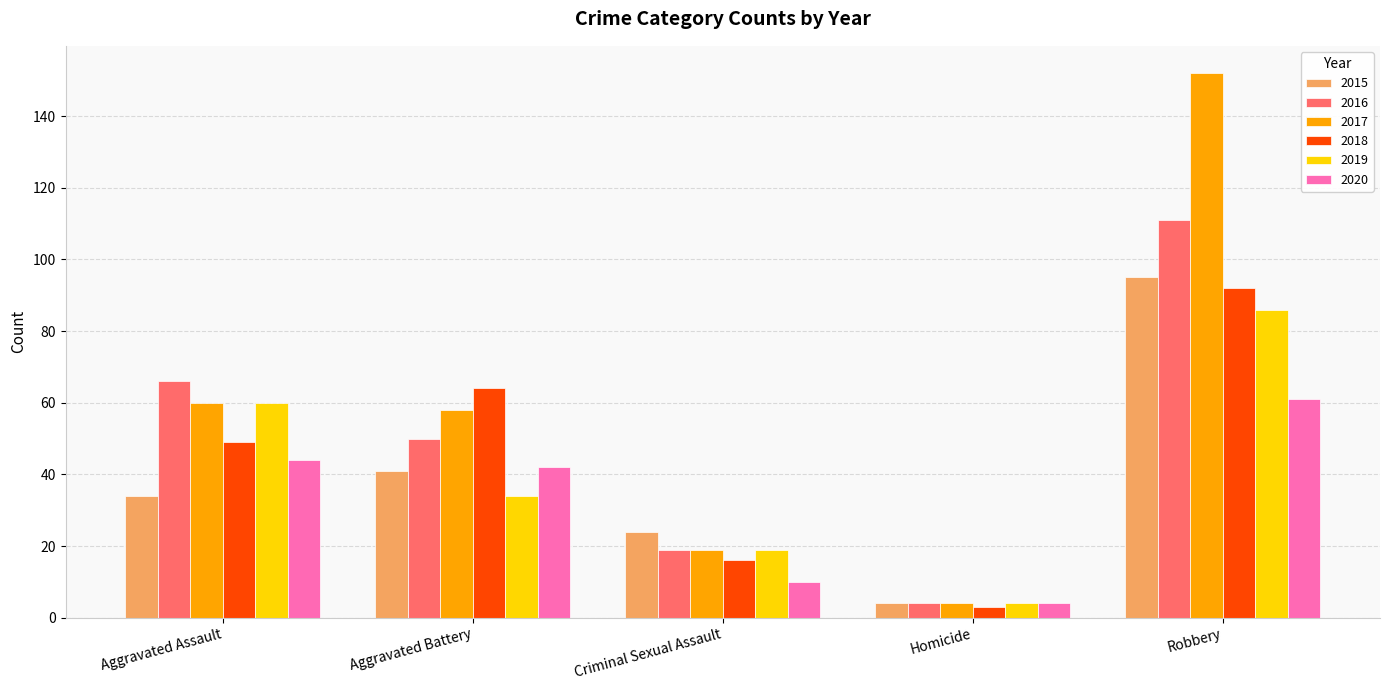

The 2019 series shows 19 at Aggravated Battery. True or false?

False